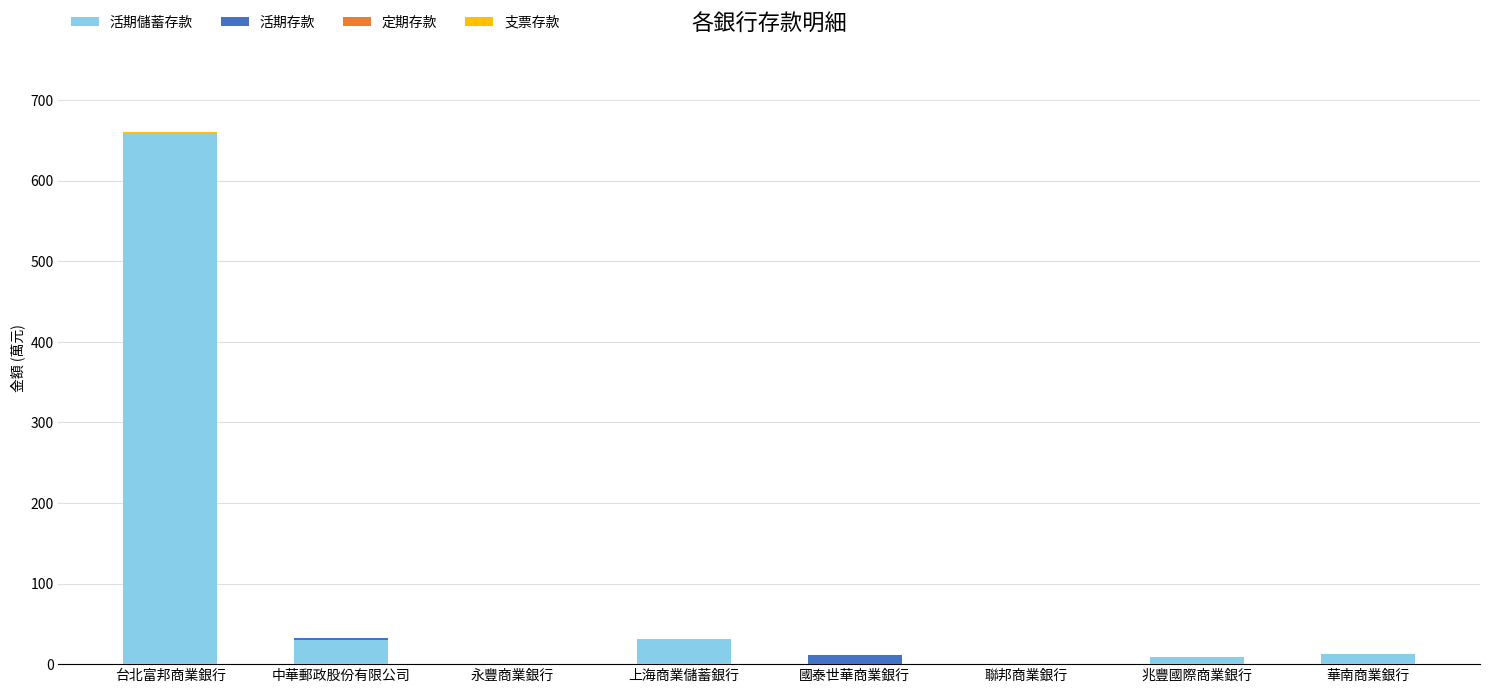

At which category is the sum across all series the highest?

台北富邦商業銀行